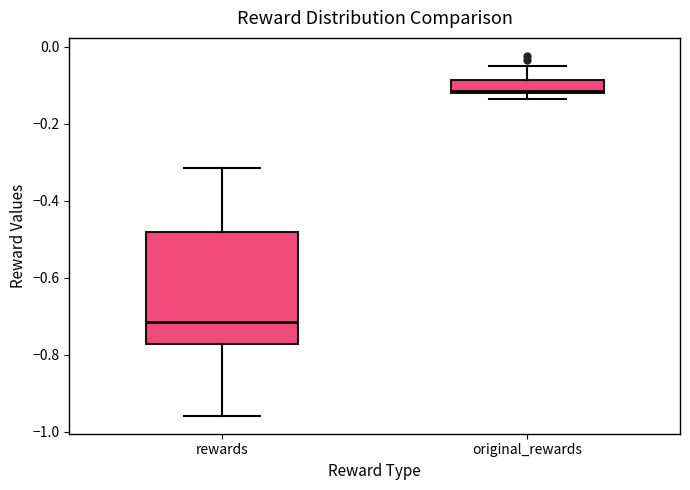

Reading left to right, read every box against the y-axis: the position of its median line, the range the box covers, and the ends of its whiskers. The values are not printed on the chart, so give them approximately, as read against the axis.

rewards: median -0.72, box -0.78 to -0.48, whiskers -0.96 to -0.32
original_rewards: median -0.12, box -0.12 to -0.08, whiskers -0.14 to -0.06